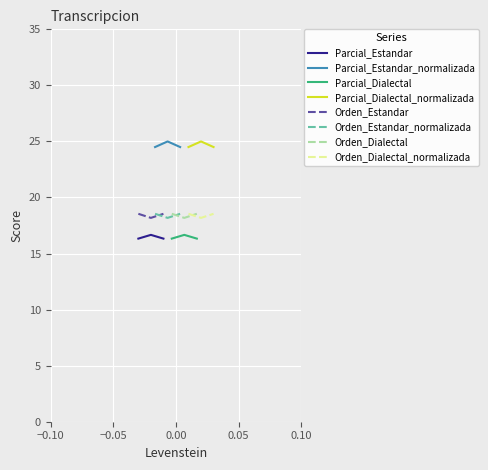

What is the average value of the Orden series?

18.2